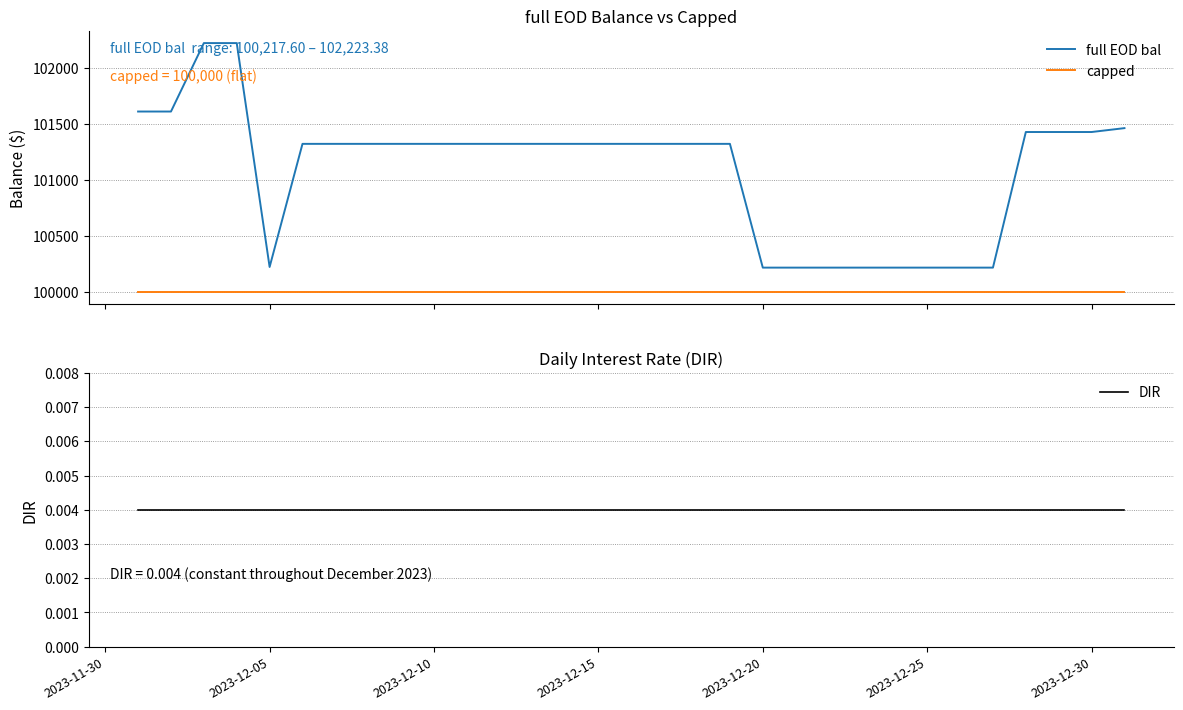

Which series has the largest total across all categories?

full EOD bal